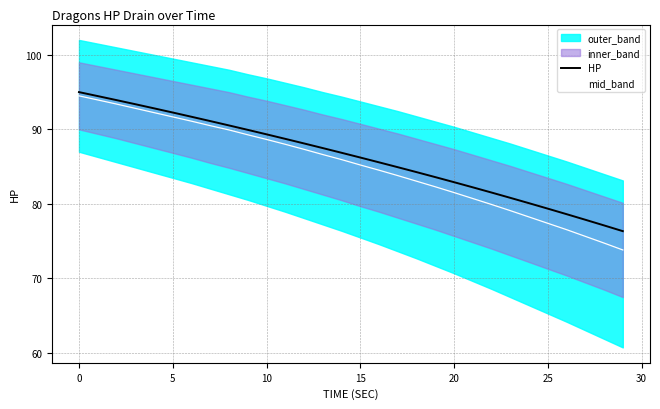

What is the minimum value shown in the chart?

73.8